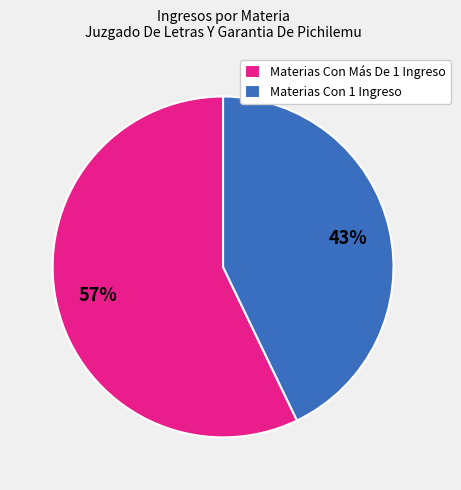

To the nearest percent, what portion does Materias Con Más De 1 Ingreso represent?

57%